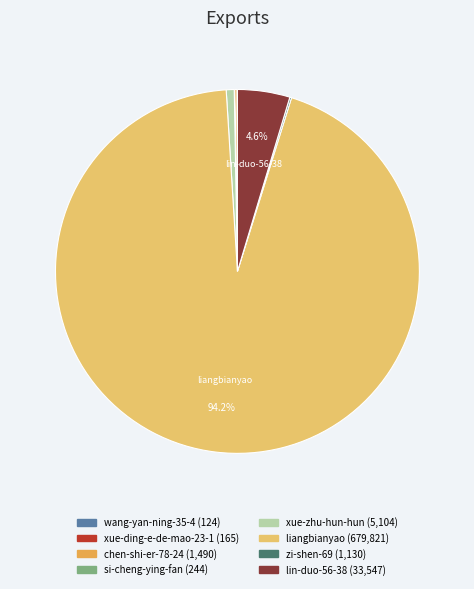

To the nearest percent, what percentage of the pie is liangbianyao?

94%